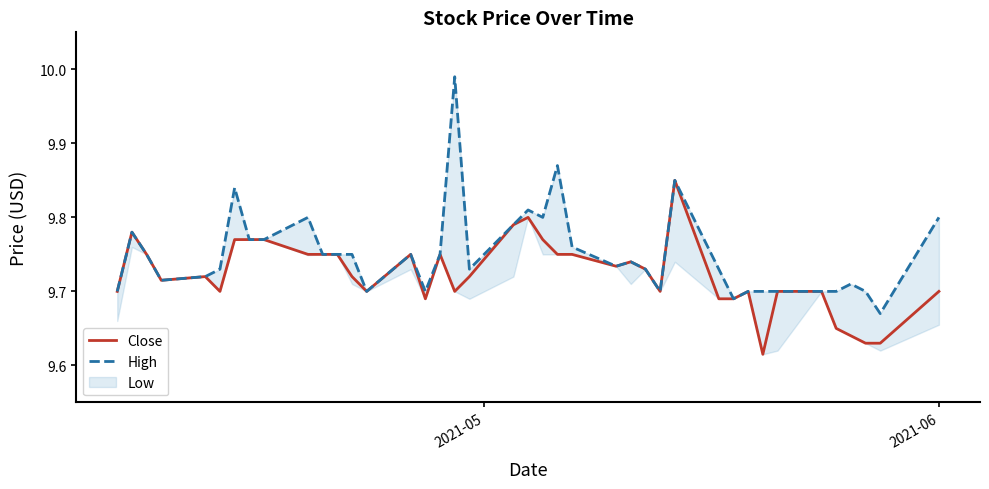

What is the maximum value shown in the chart?

10.0